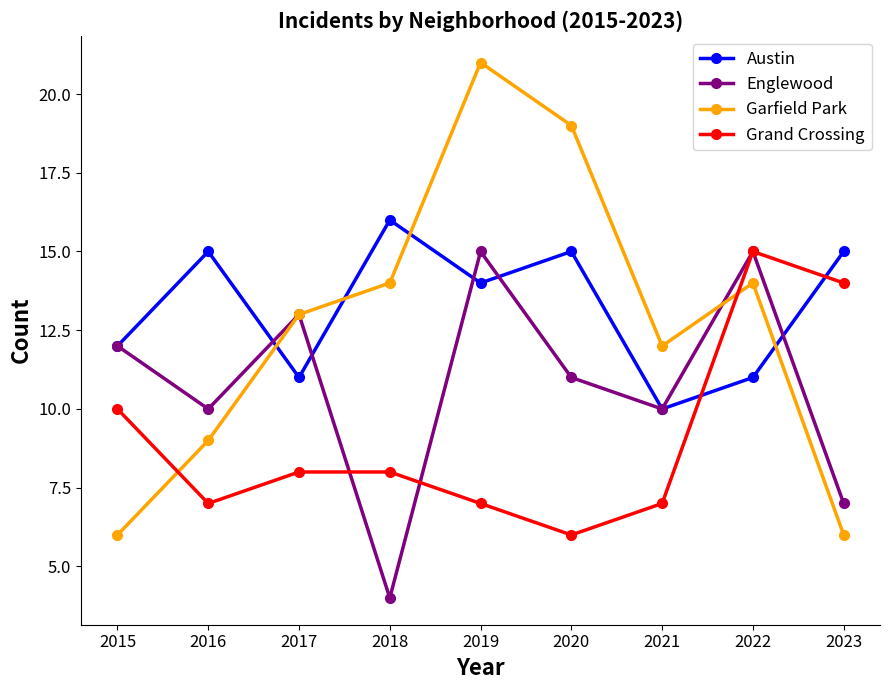

What is the value of the Garfield Park point at the 7th from the left?

12